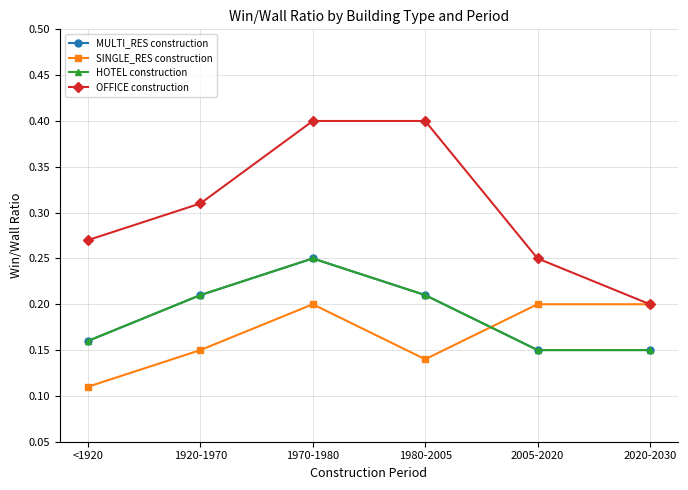

At how many categories does at least one series exceed 0?

6